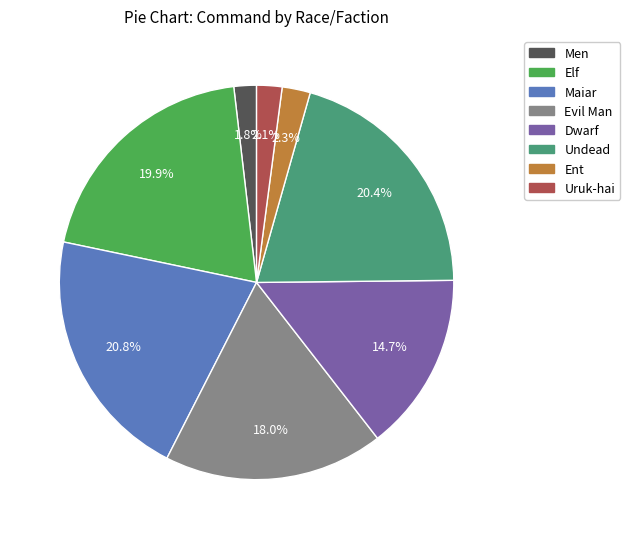

To the nearest percent, what is the difference between the Maiar and Dwarf slice percentages?

6%